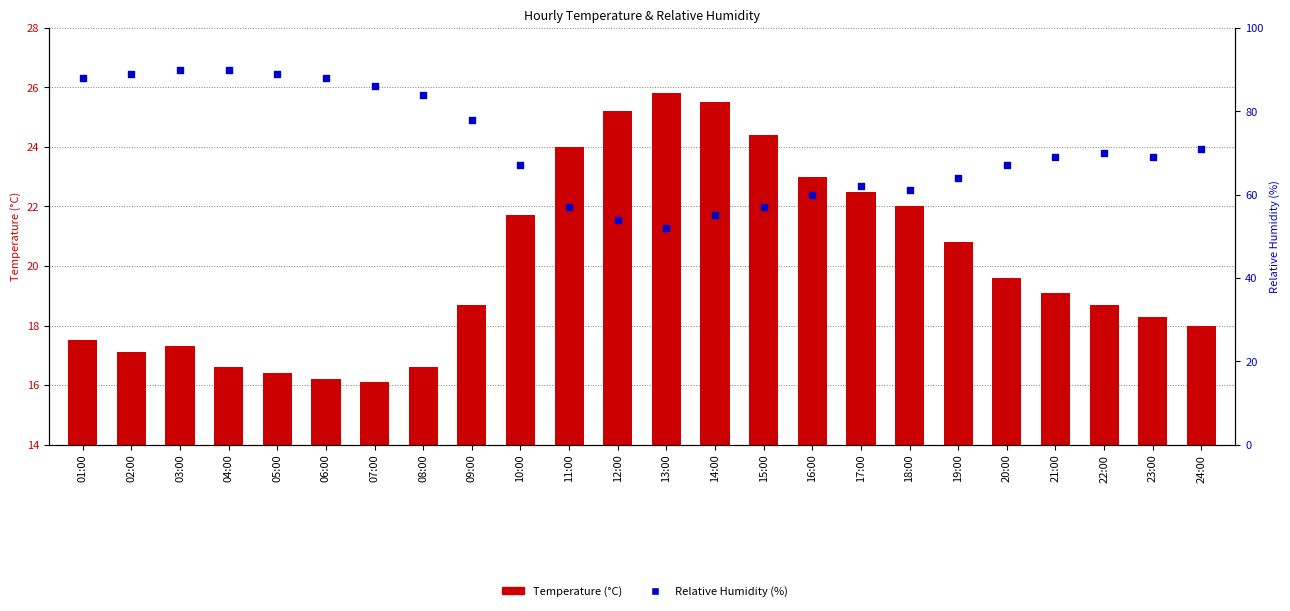

At which category is the sum across all series the highest?

03:00